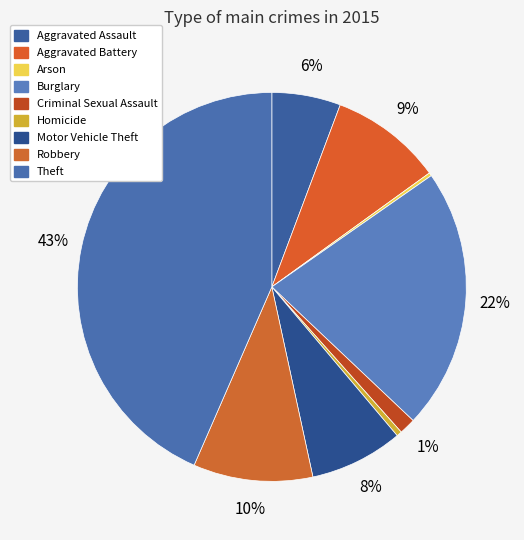

Does Burglary account for over 50% of the chart?

No